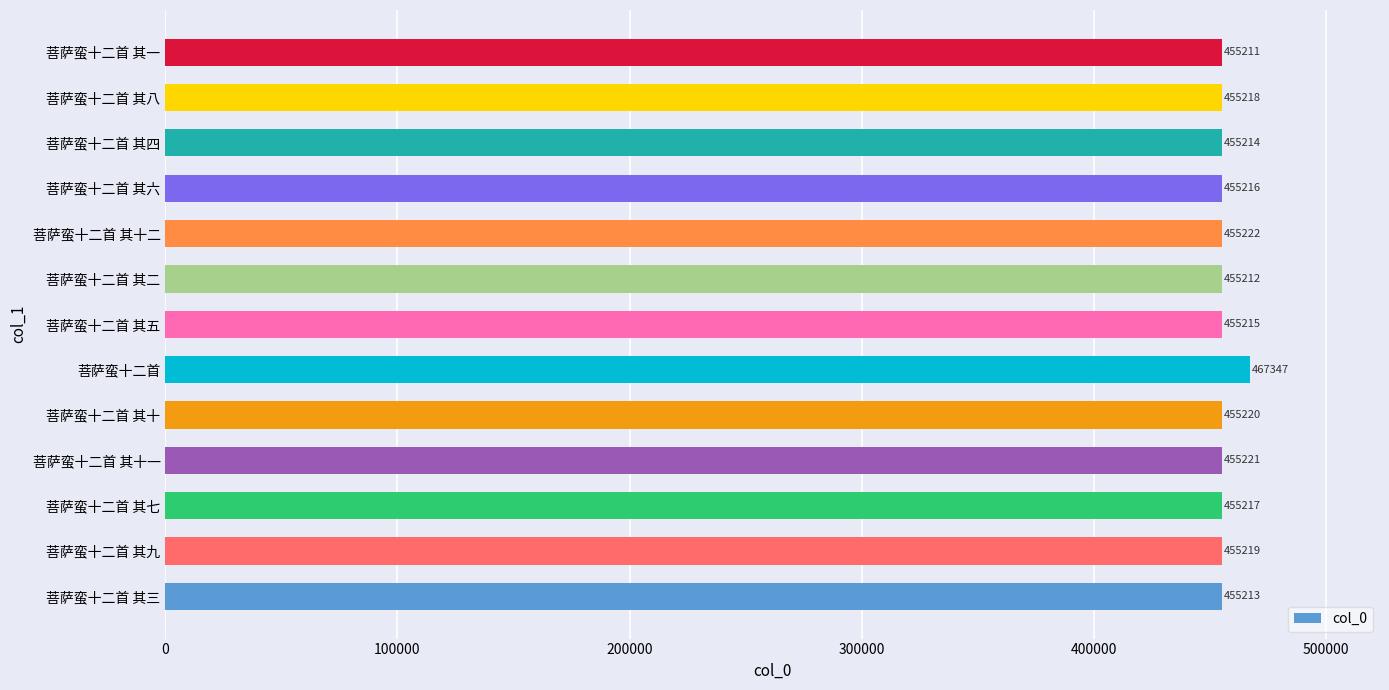

What is the difference between the second highest and minimum values?

11